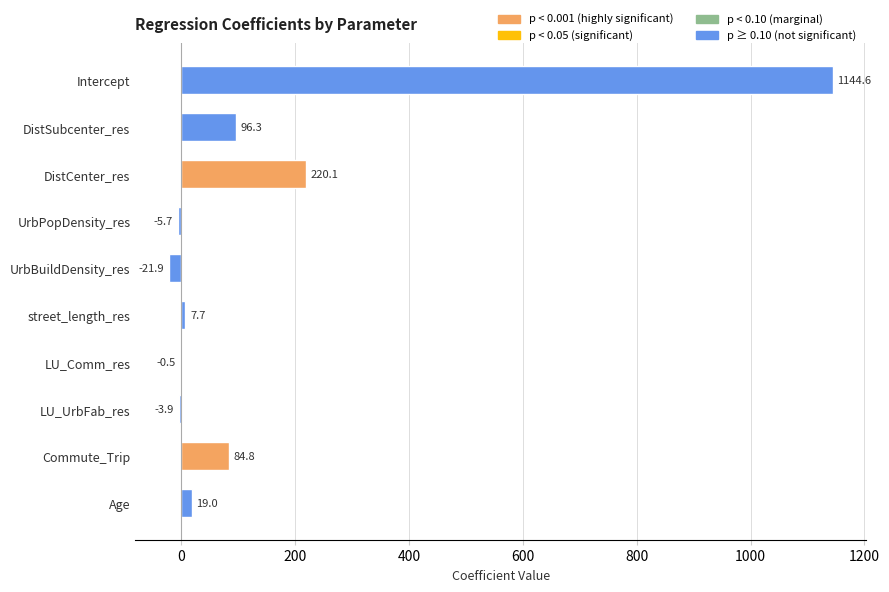

Where is the data nearest to the value 561?

DistCenter_res